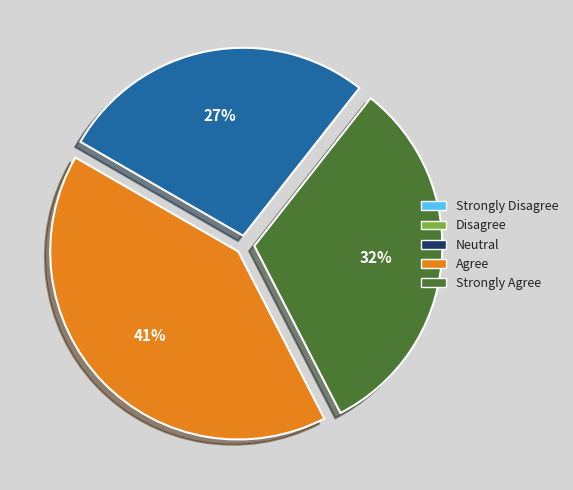

Is there a majority slice in this chart?

No